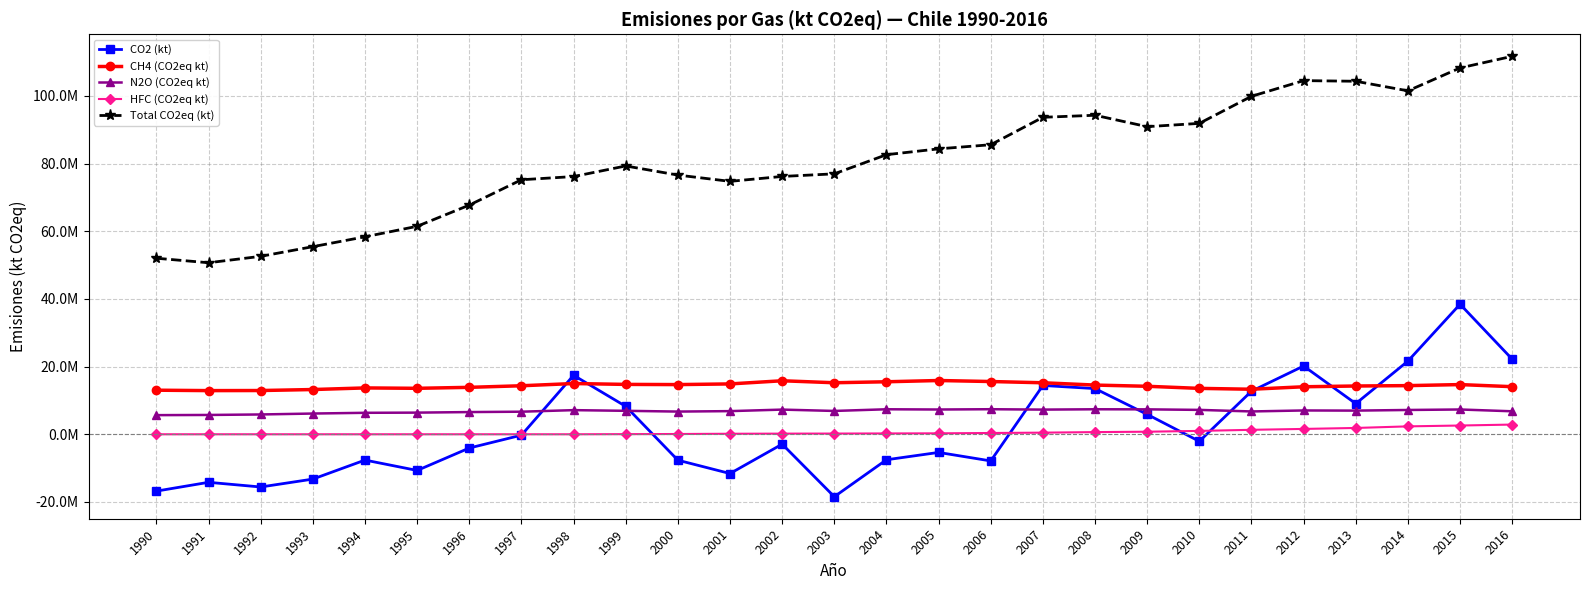

True or false: Total CO2eq (kt) and HFC (CO2eq kt) intersect in this chart.

False